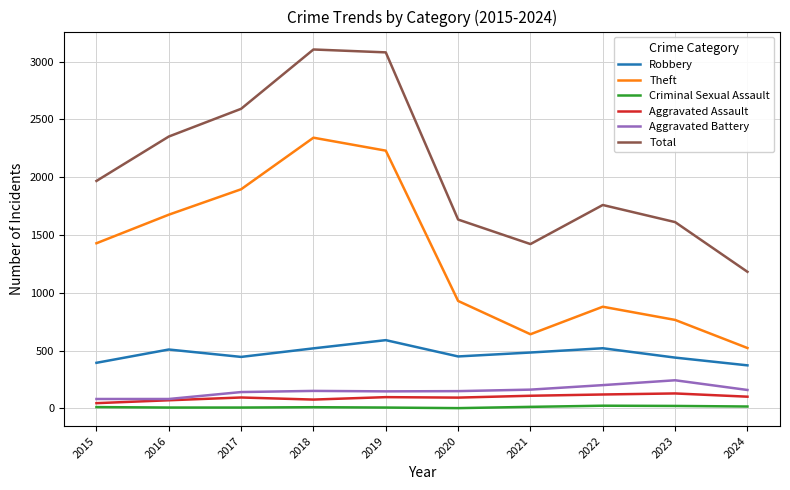

What is the difference between the maximum and minimum values in the Total series?

1923